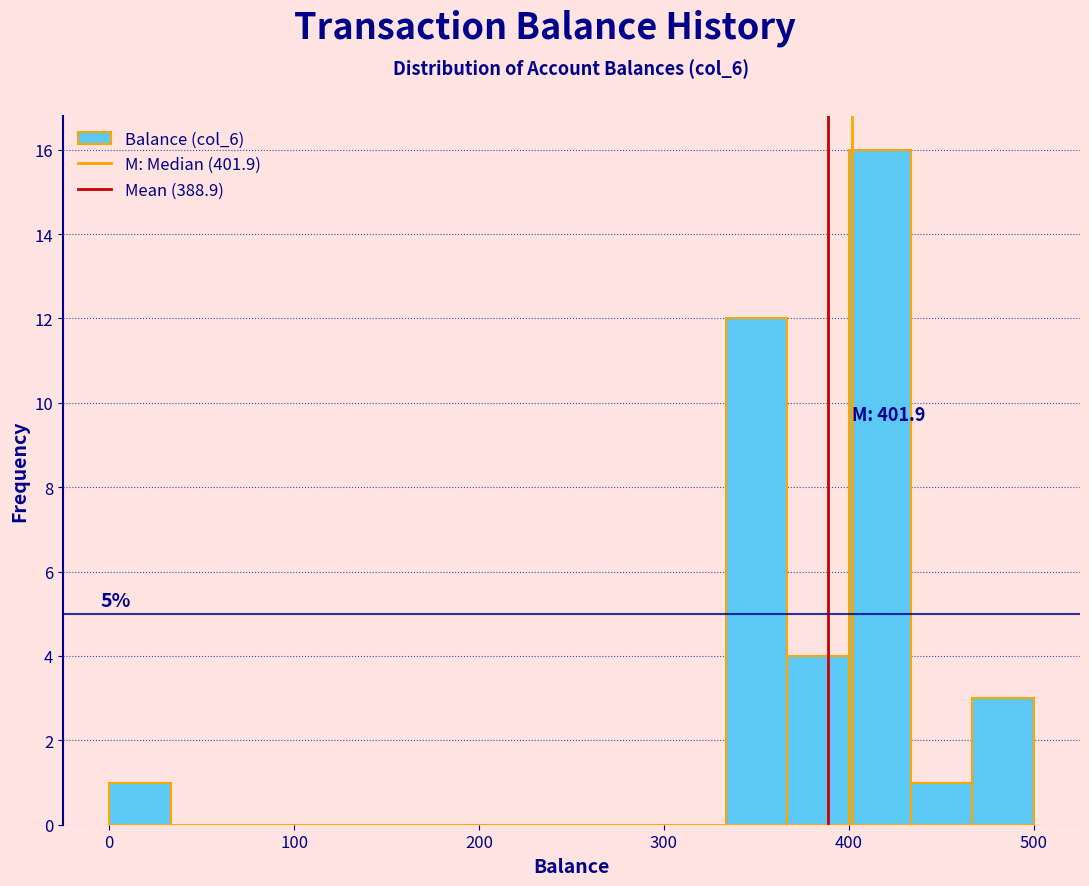

Around what value on the x-axis is the tallest bar? Give the approximate position of its centre, as read against the axis.

420